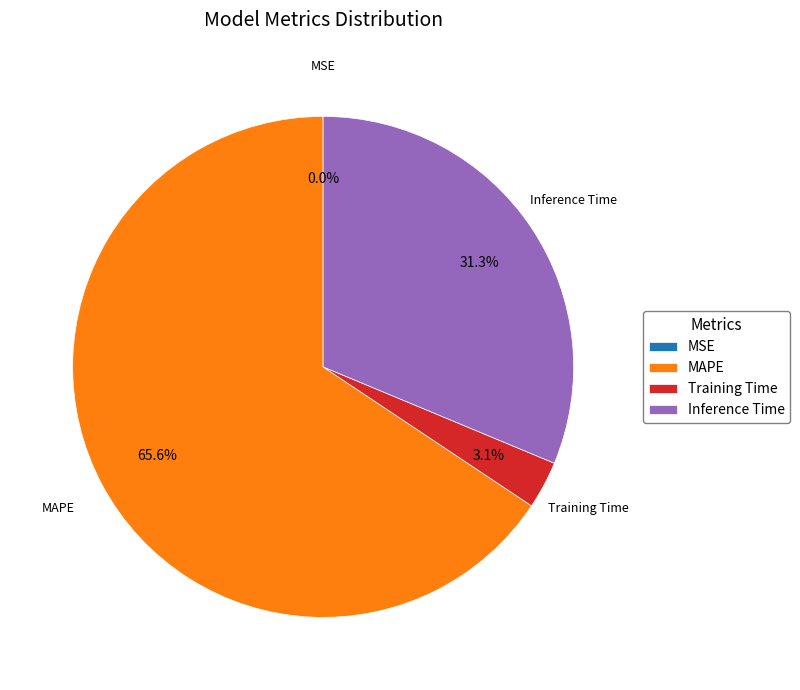

Does MAPE represent more than half of the total?

Yes